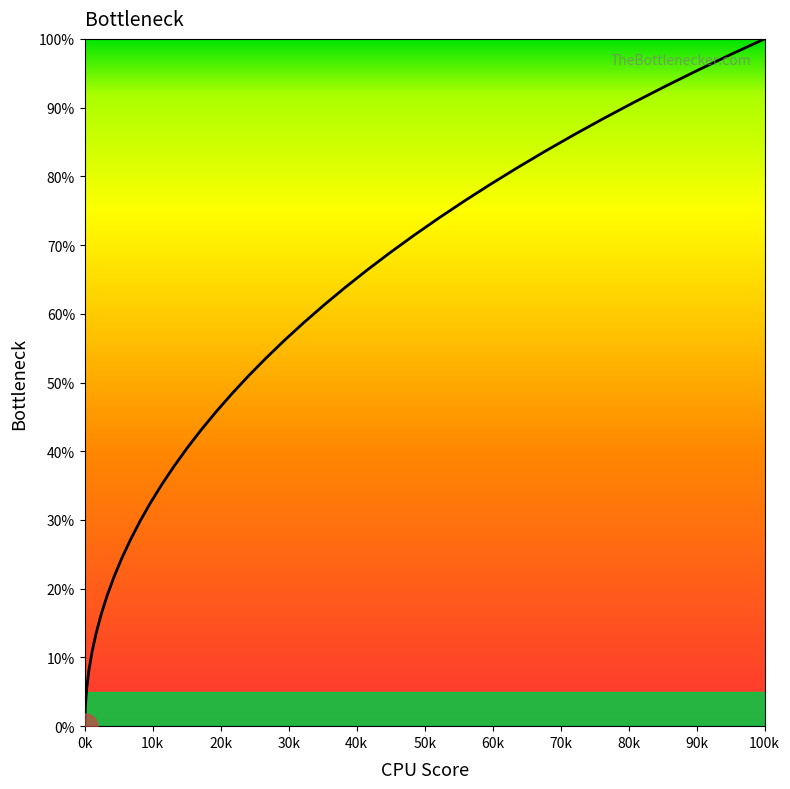

What is the maximum value shown in the chart?

100.0